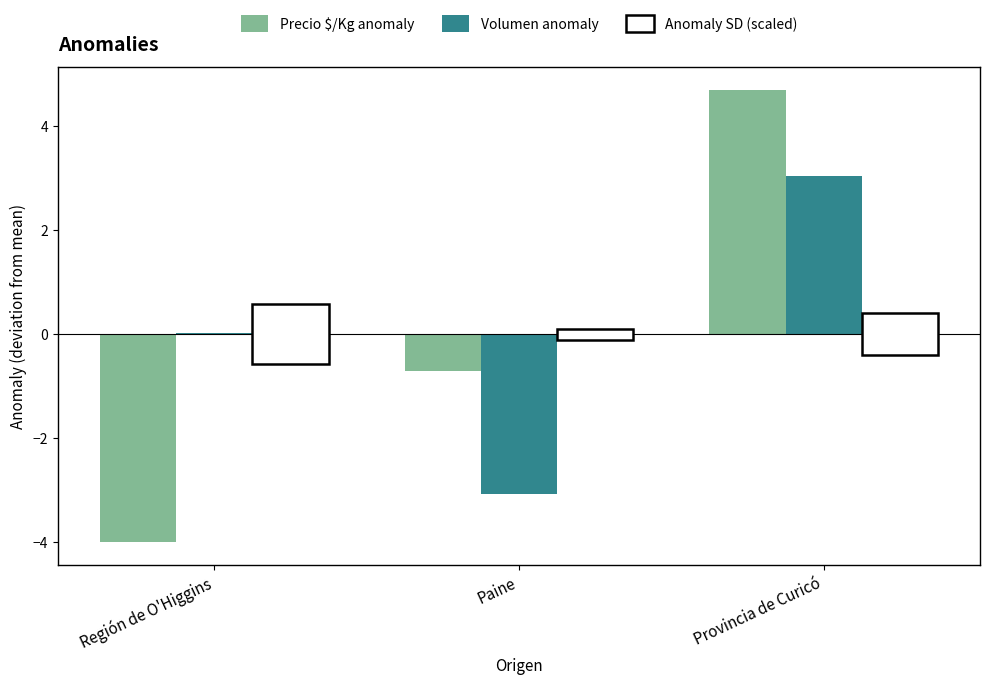

At which category does the chart reach its minimum across all series?

Región de O'Higgins